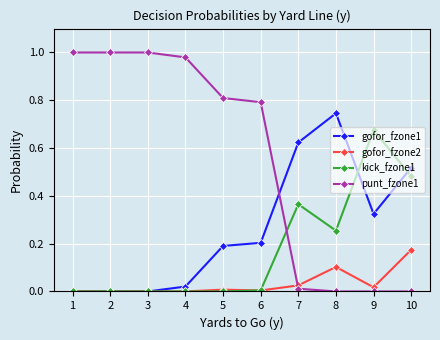

What is the sum of all gofor_fzone1 values?

2.6